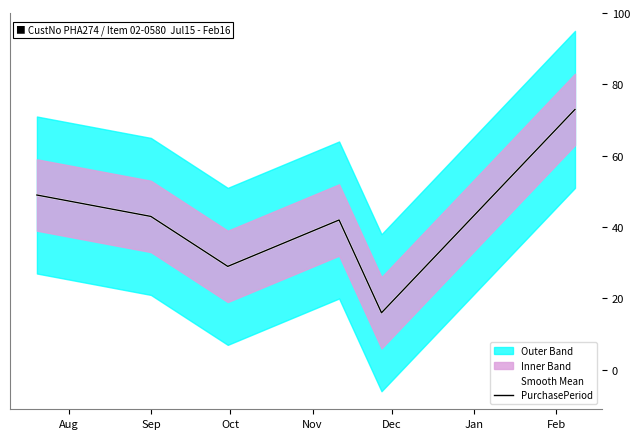

True or false: PurchasePeriod and Smooth Mean intersect in this chart.

False